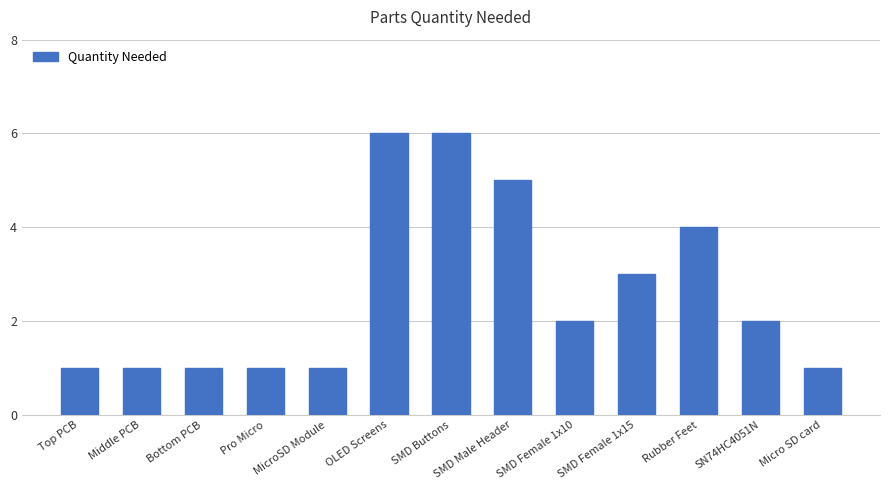

What is the change in value from MicroSD Module to SN74HC4051N?

+1